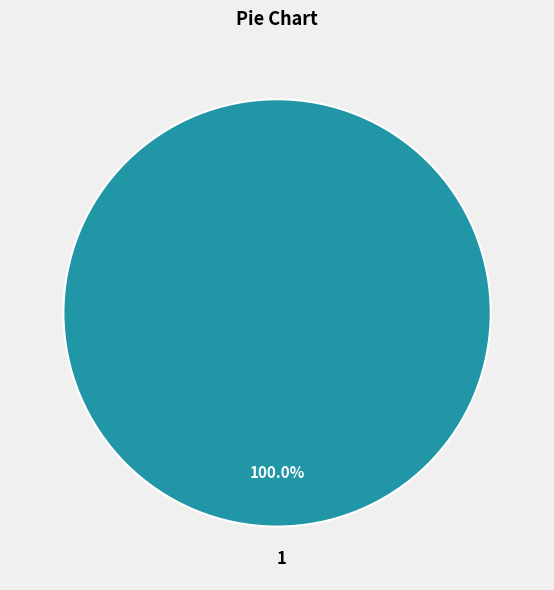

Rank the categories by value from highest to lowest.

1